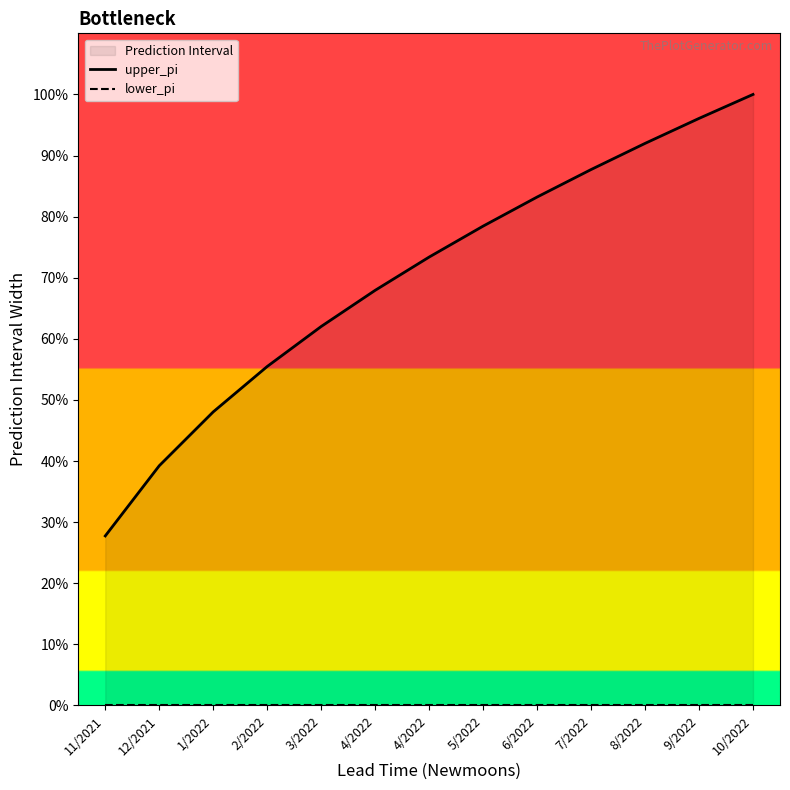

At 2/2022, list the series in order from smallest to largest.

lower_pi, upper_pi